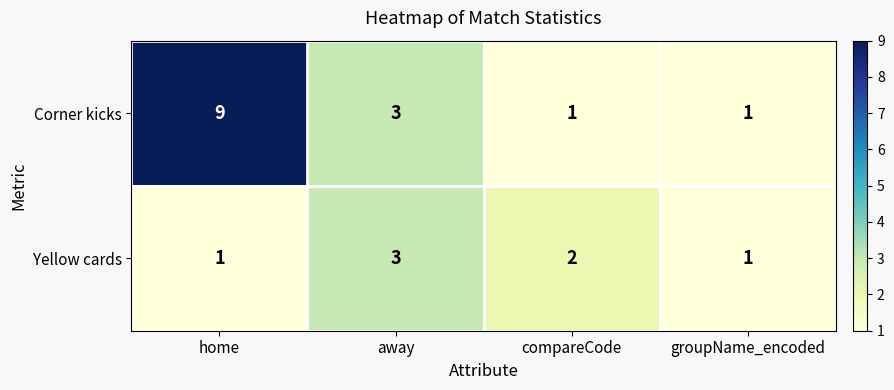

Count the number of data series in this chart.

2